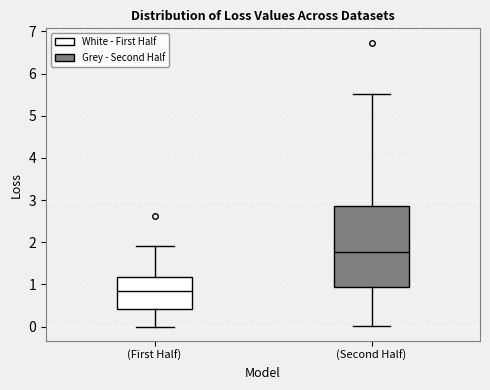

Which box is the tallest, from its lower edge to its upper edge?

(Second Half)